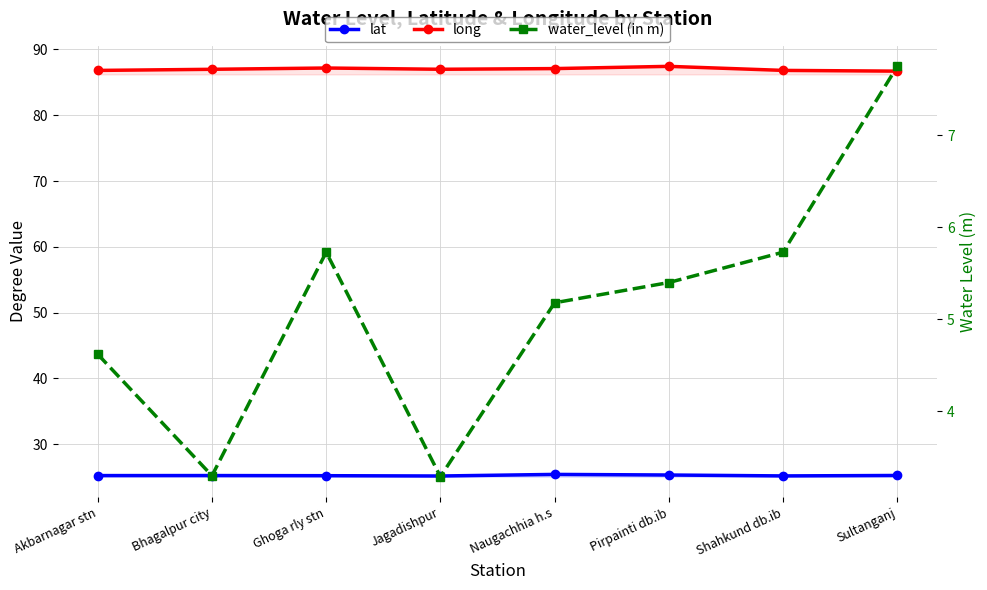

Is the value of water_level (in m) at Sultanganj greater than the value of lat at Naugachhia h.s?

No